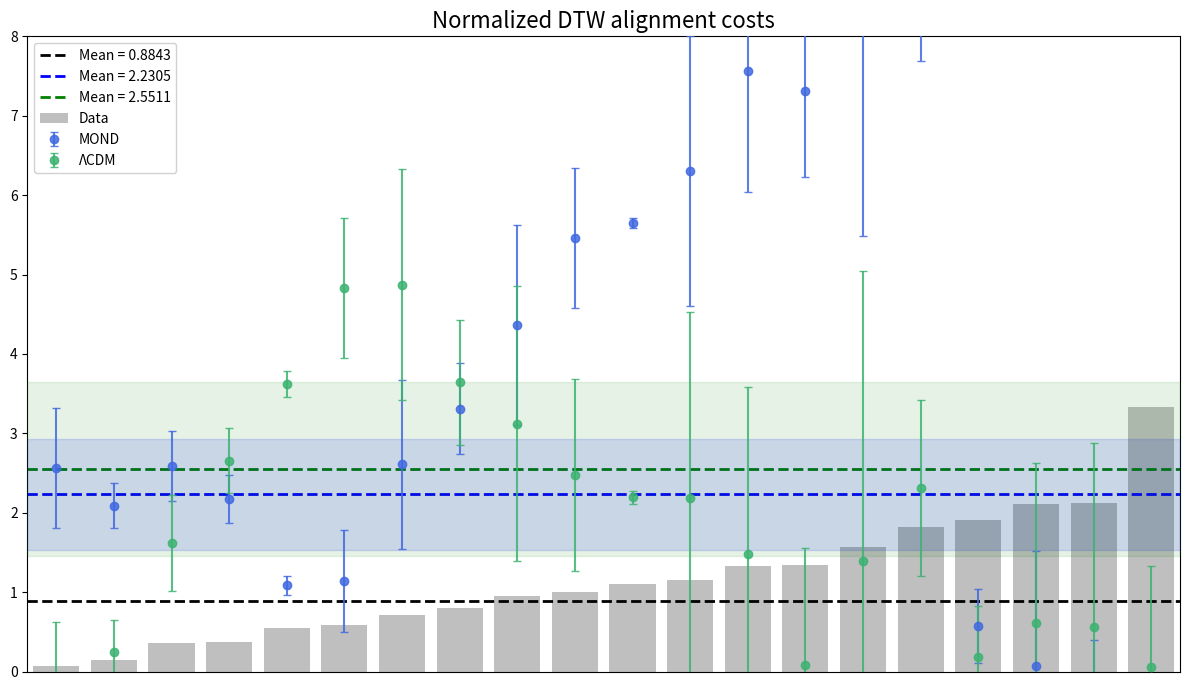

What is the difference between the maximum and minimum values?

3.3